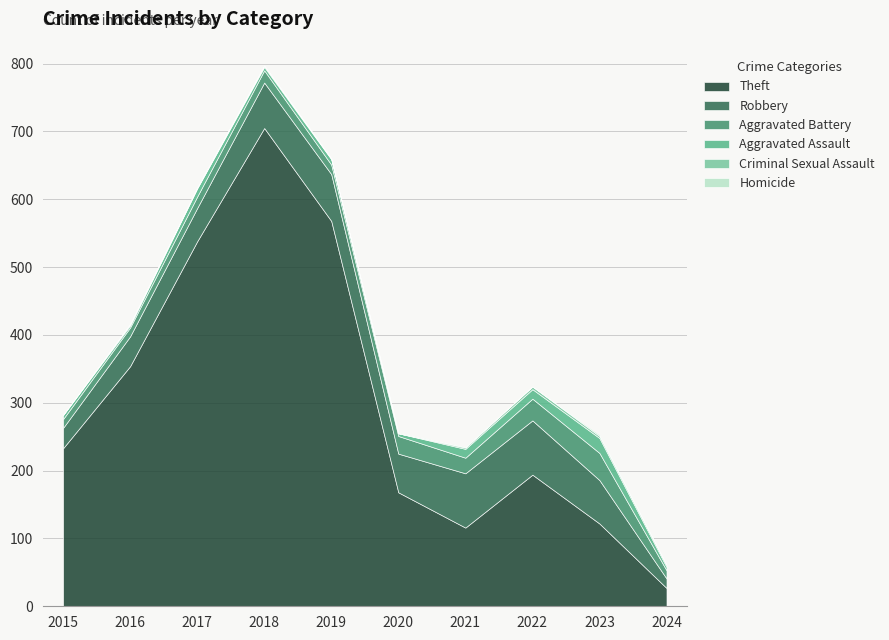

The Theft series shows 360 at 2015. True or false?

False